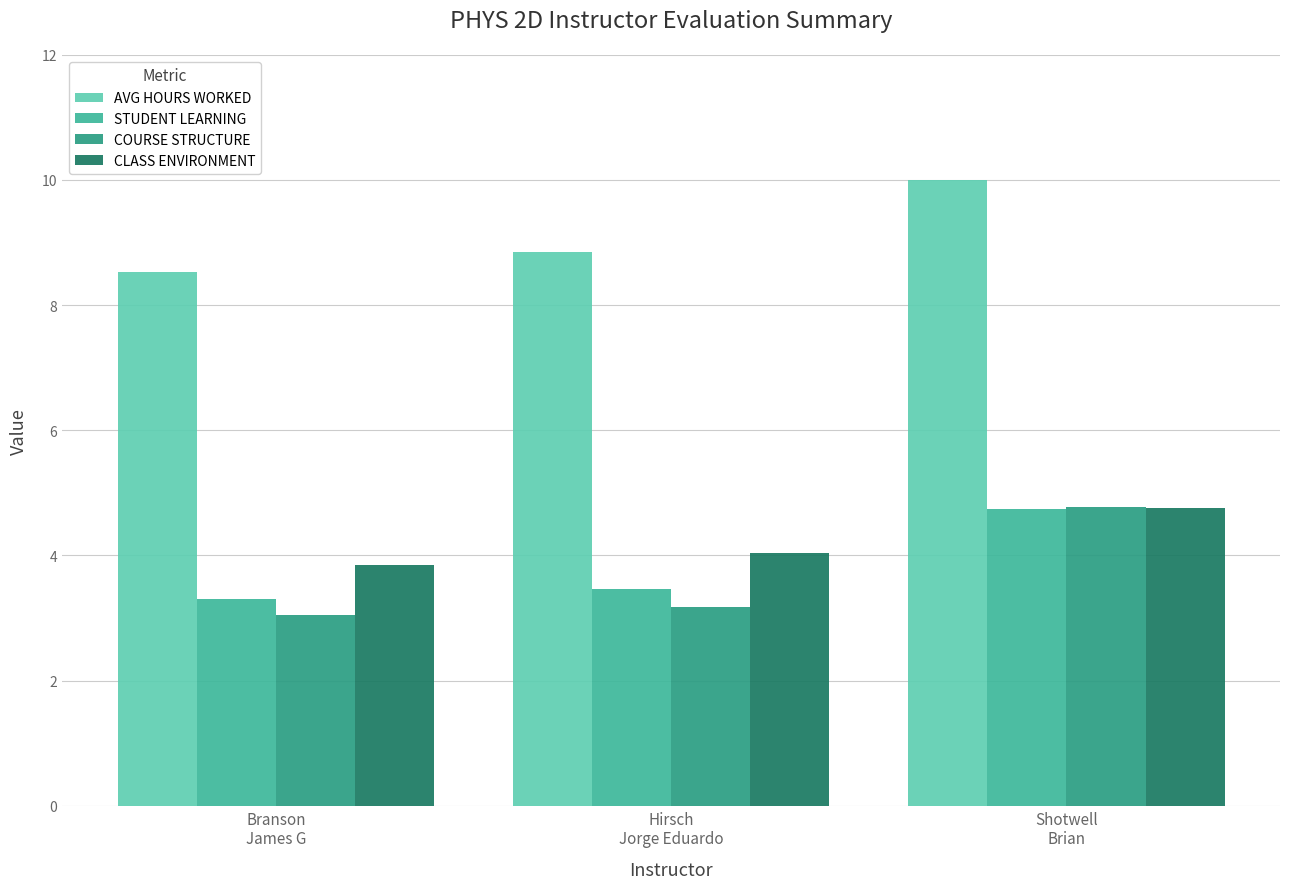

Is it true that COURSE STRUCTURE equals 6.3 at Shotwell
Brian?

False